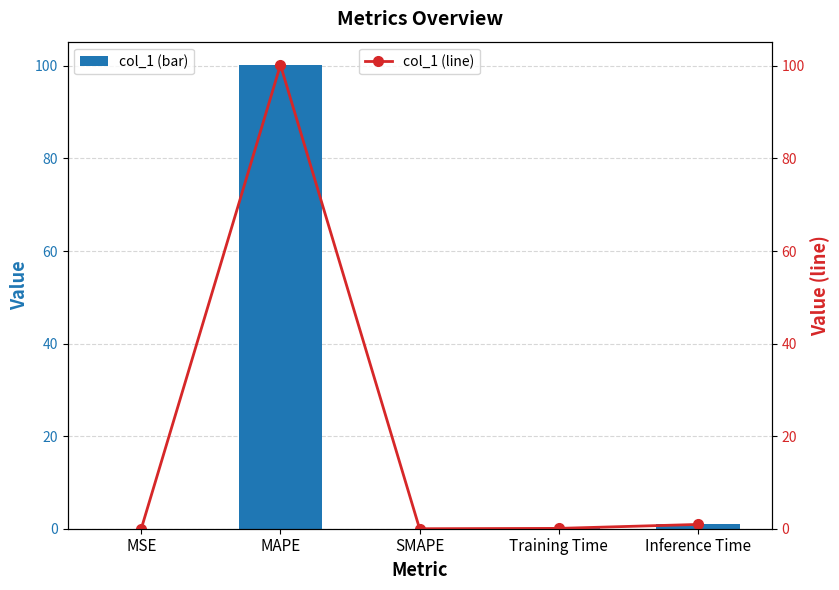

Which series has the largest total across all categories?

col_1